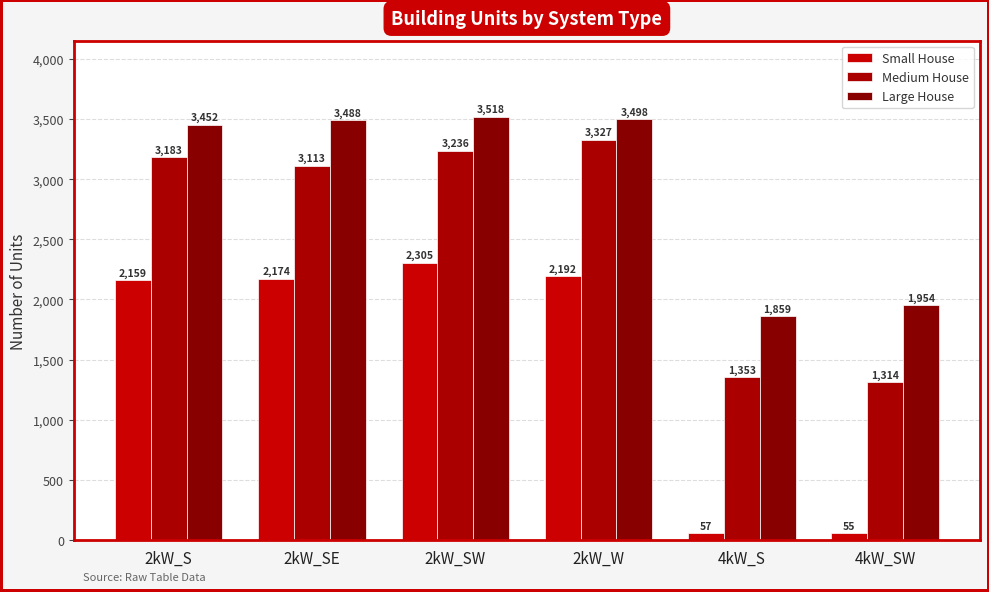

Which category has the highest value in the Medium House series?

2kW_W